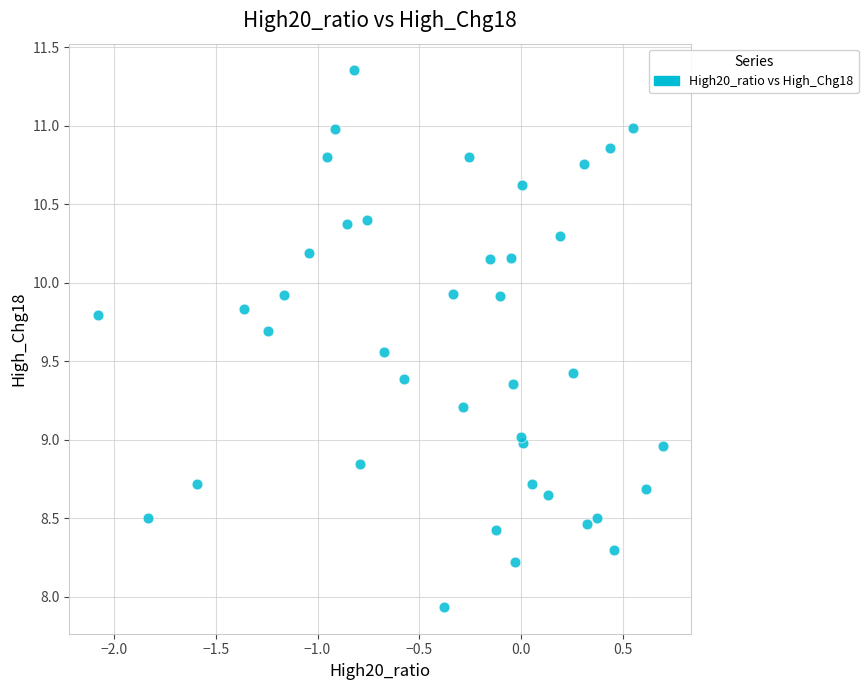

What is the range of Y values (max minus min)?

3.4